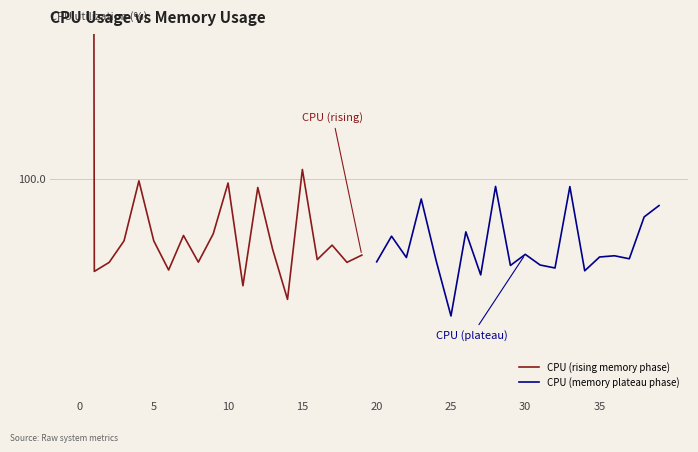

What is the sum of all CPU (rising memory phase) values?

2010.7